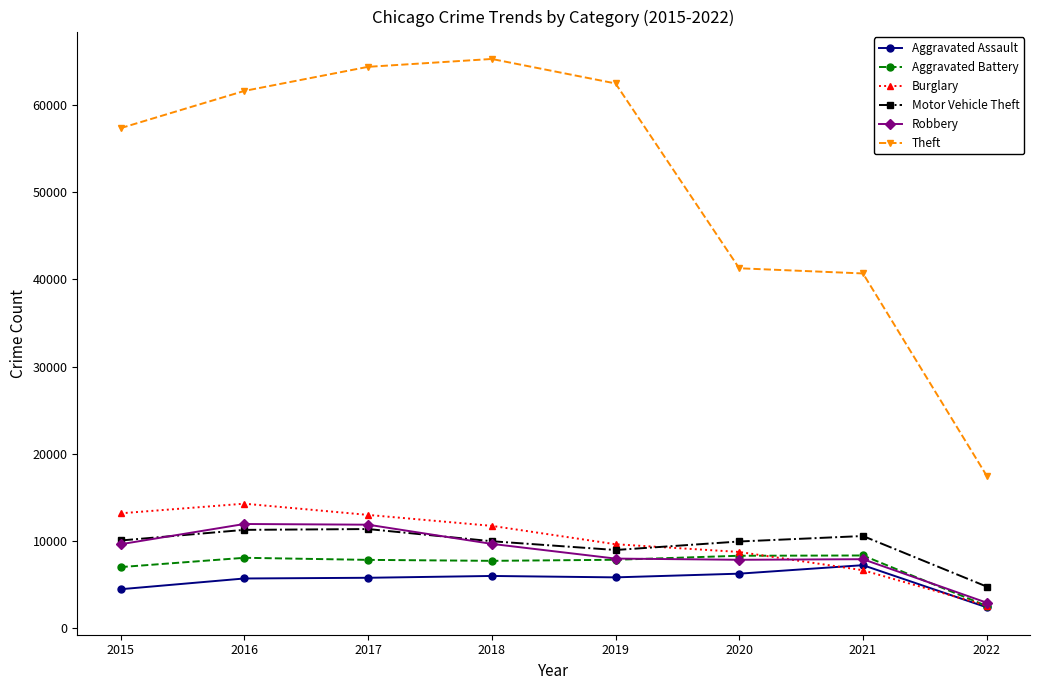

What is the difference between the maximum and second lowest values in the Theft series?

24593